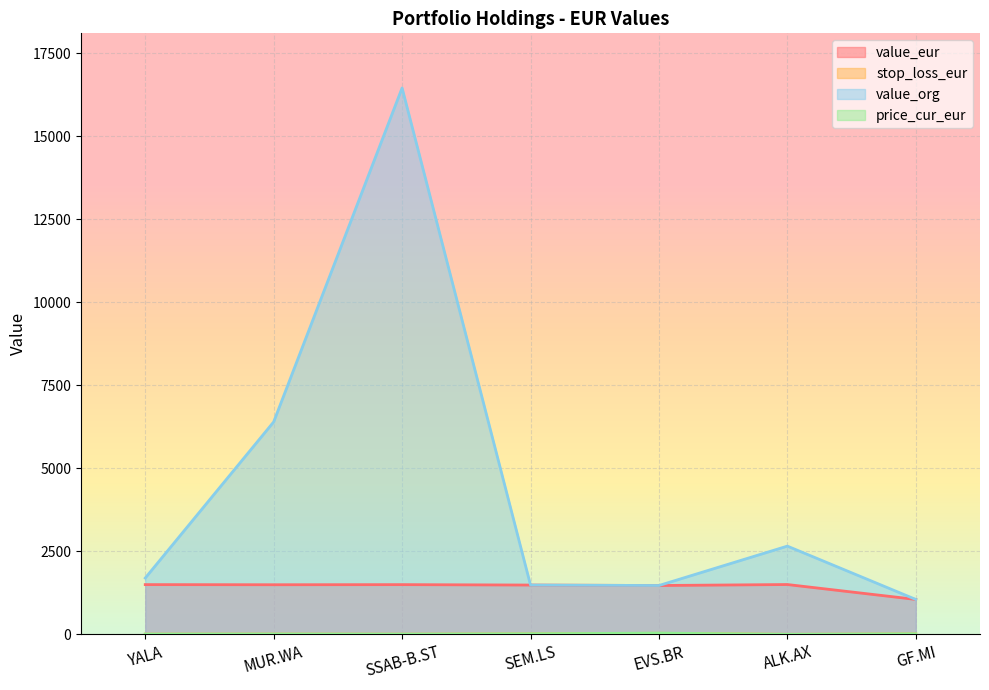

The stop_loss_eur series shows 31.2 at EVS.BR. True or false?

True